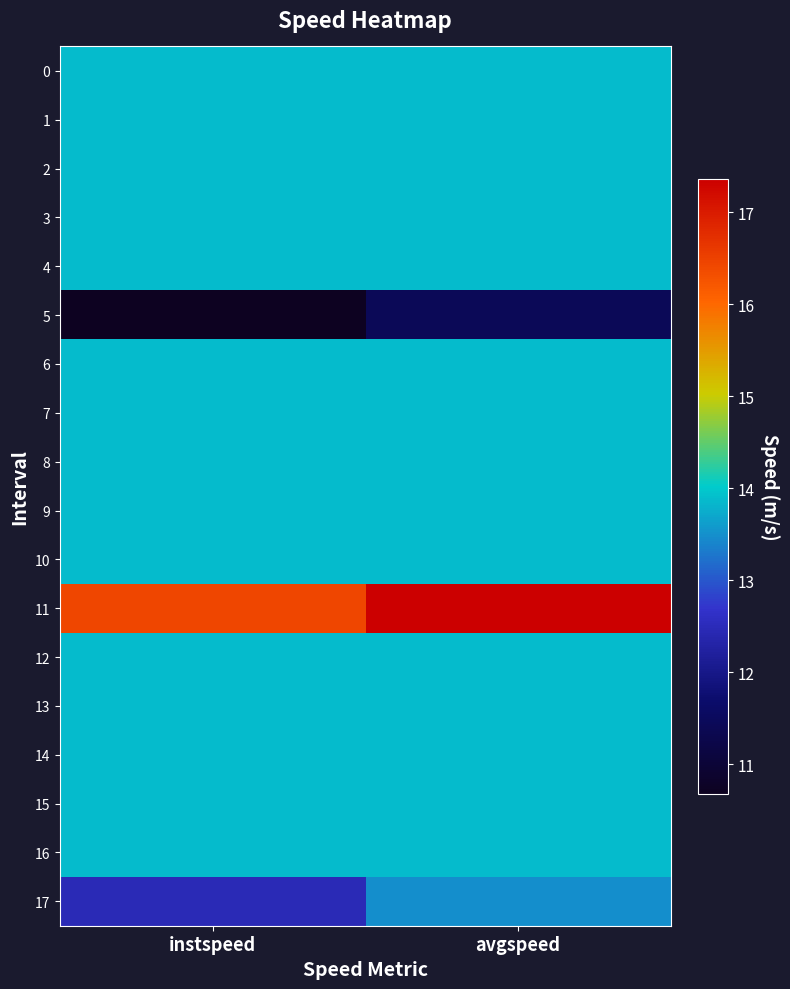

How many categories are shown in the chart?

2